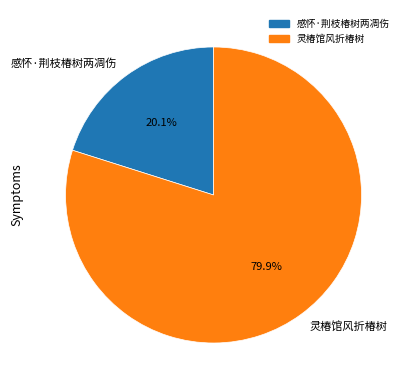

To the nearest percent, what percentage of the pie is 灵椿馆风折椿树?

80%